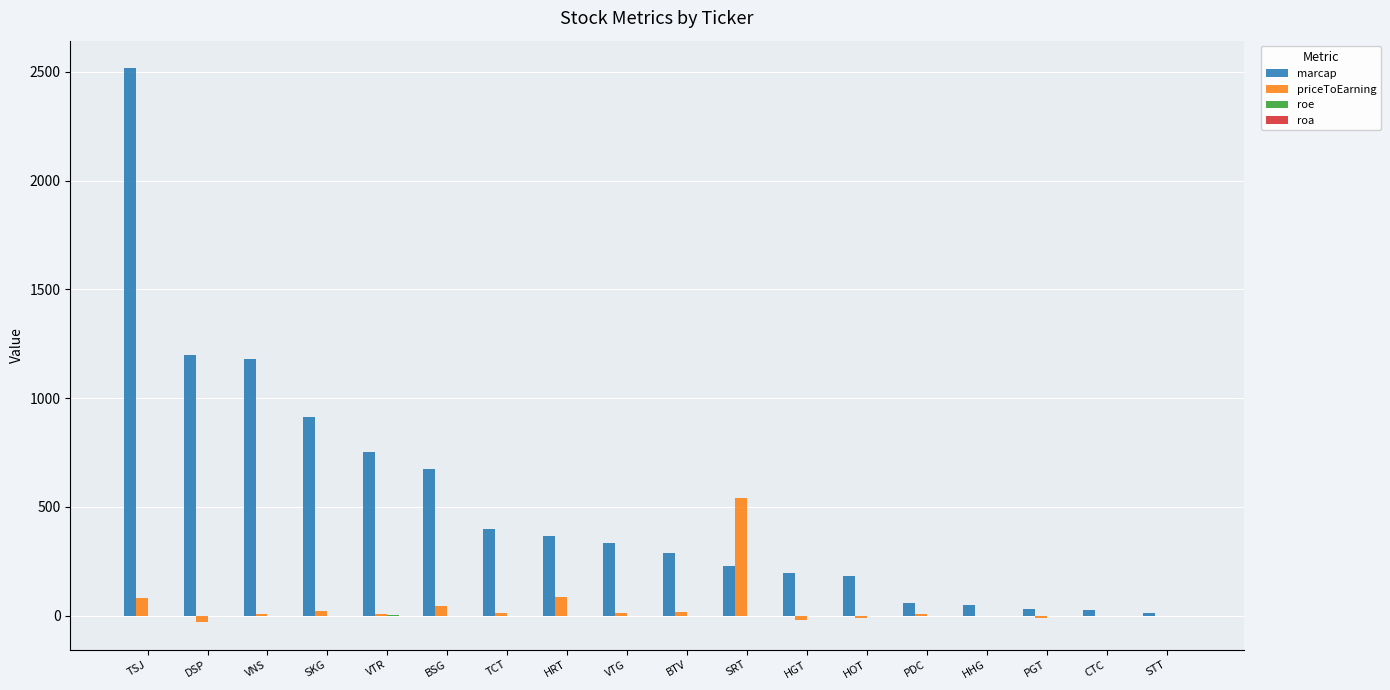

Which series has the largest total across all categories?

marcap